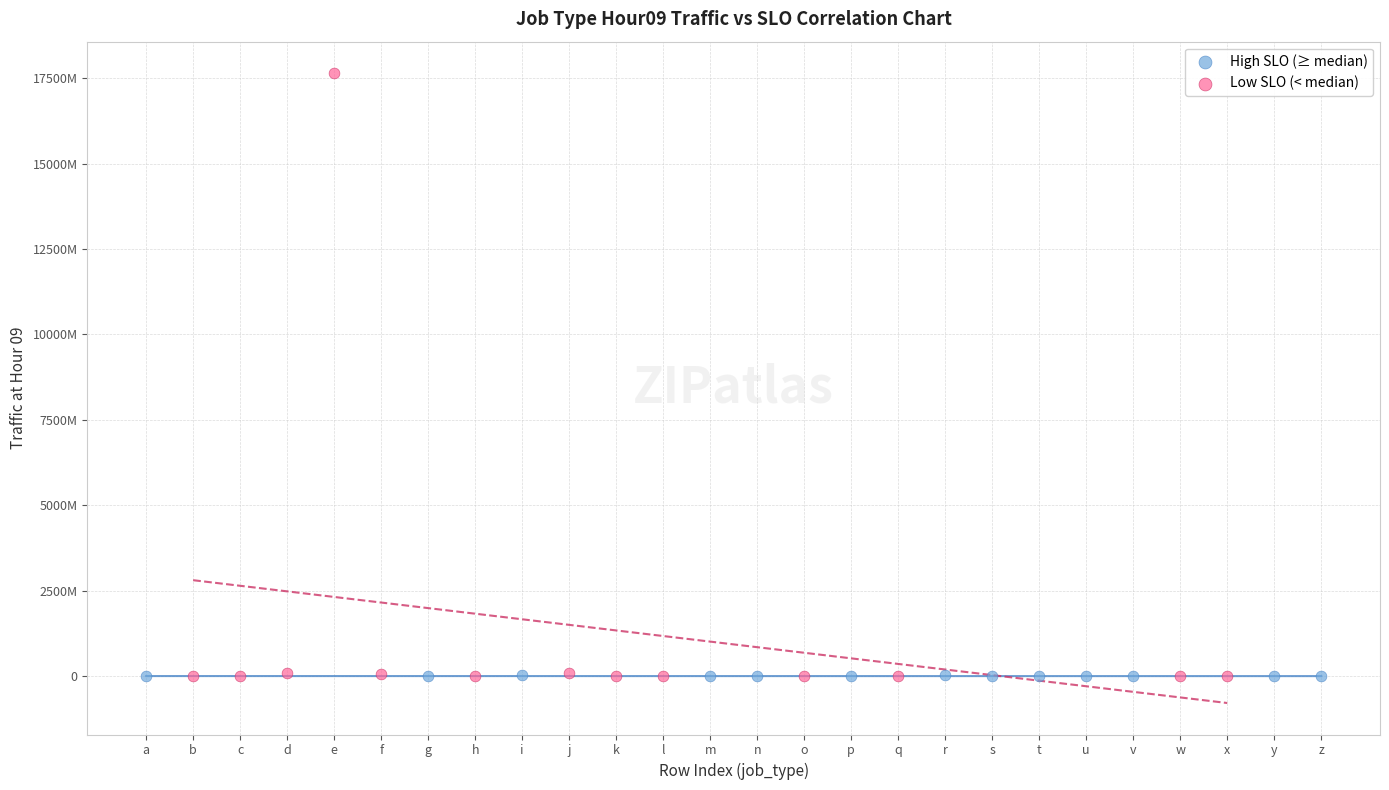

What are all the series names shown in the legend?

High SLO (≥ median), Low SLO (< median)